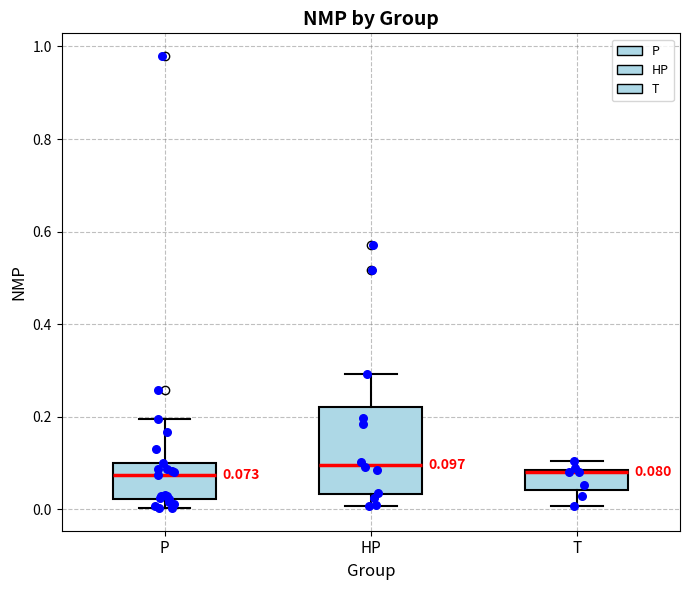

Which box is the tallest, from its lower edge to its upper edge?

HP